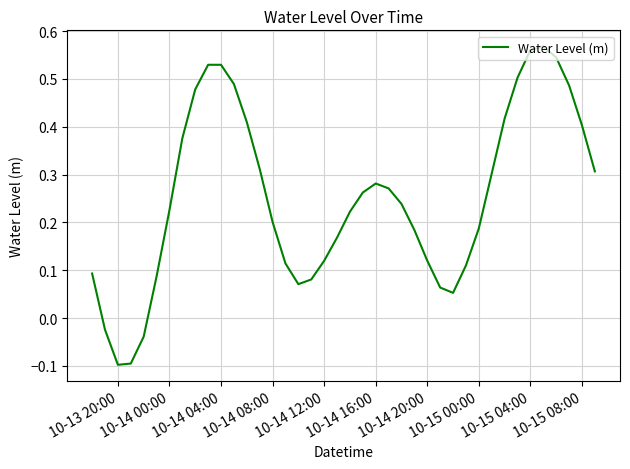

How many series are shown in this chart?

1